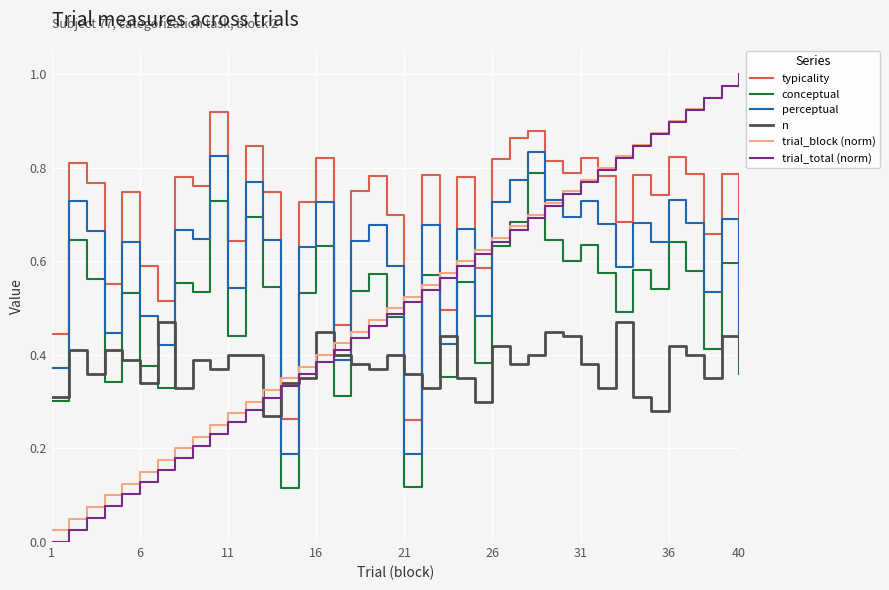

Which series has the largest range (max minus min)?

trial_total (norm)